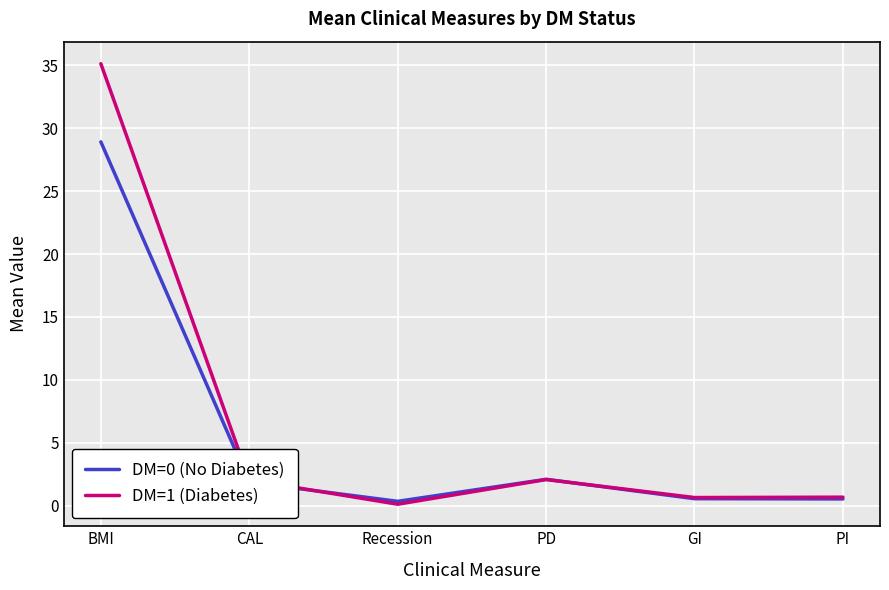

Rank the series by their average value, from highest to lowest.

DM=1 (Diabetes), DM=0 (No Diabetes)